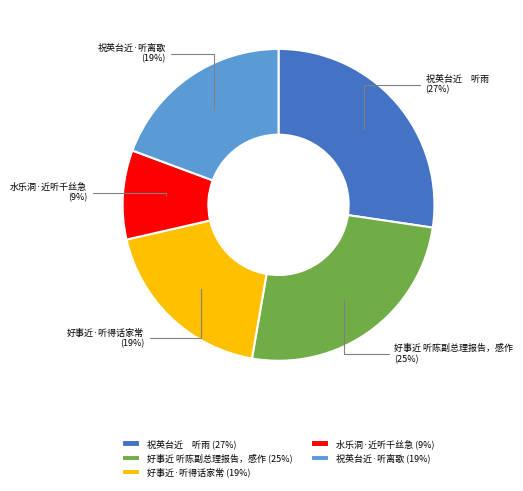

To the nearest percent, what is the average slice percentage?

20%